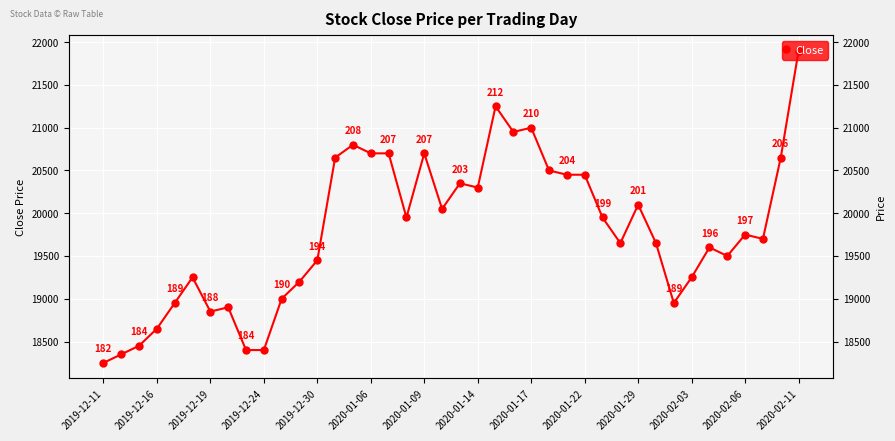

Which has a higher value, 37 or 21?

21